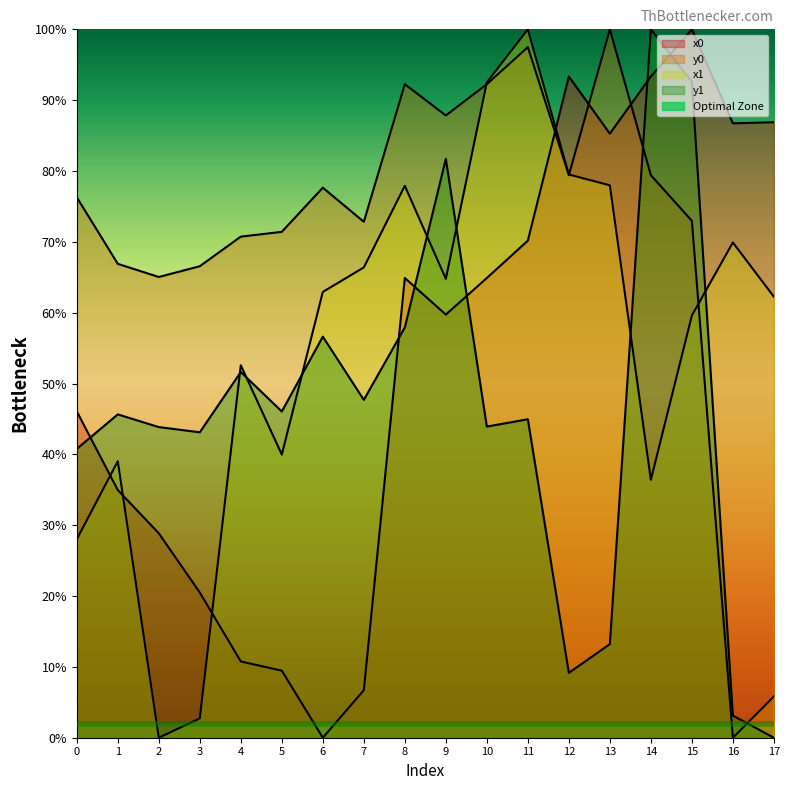

What is the difference between the x1 values at 16 and 14?

33.5